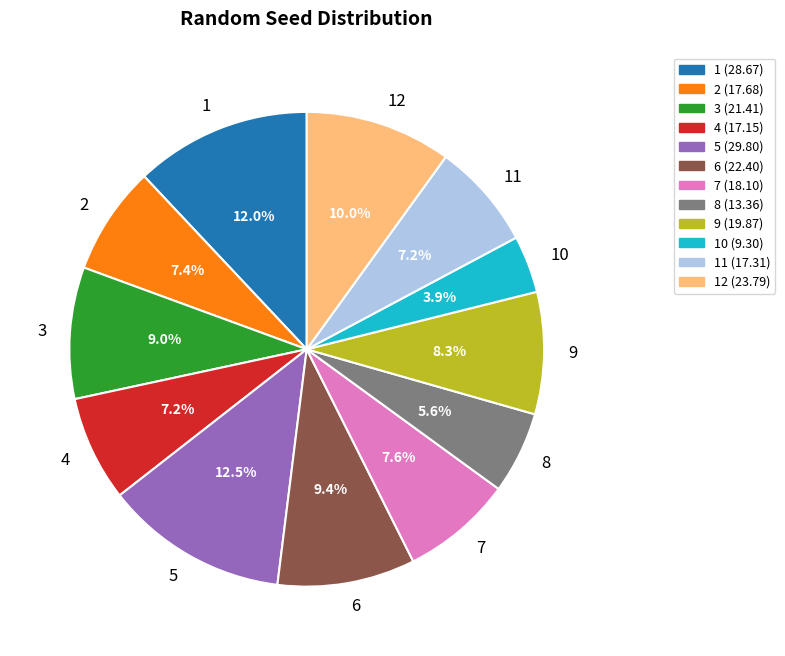

To the nearest percent, what portion does 6 represent?

9%